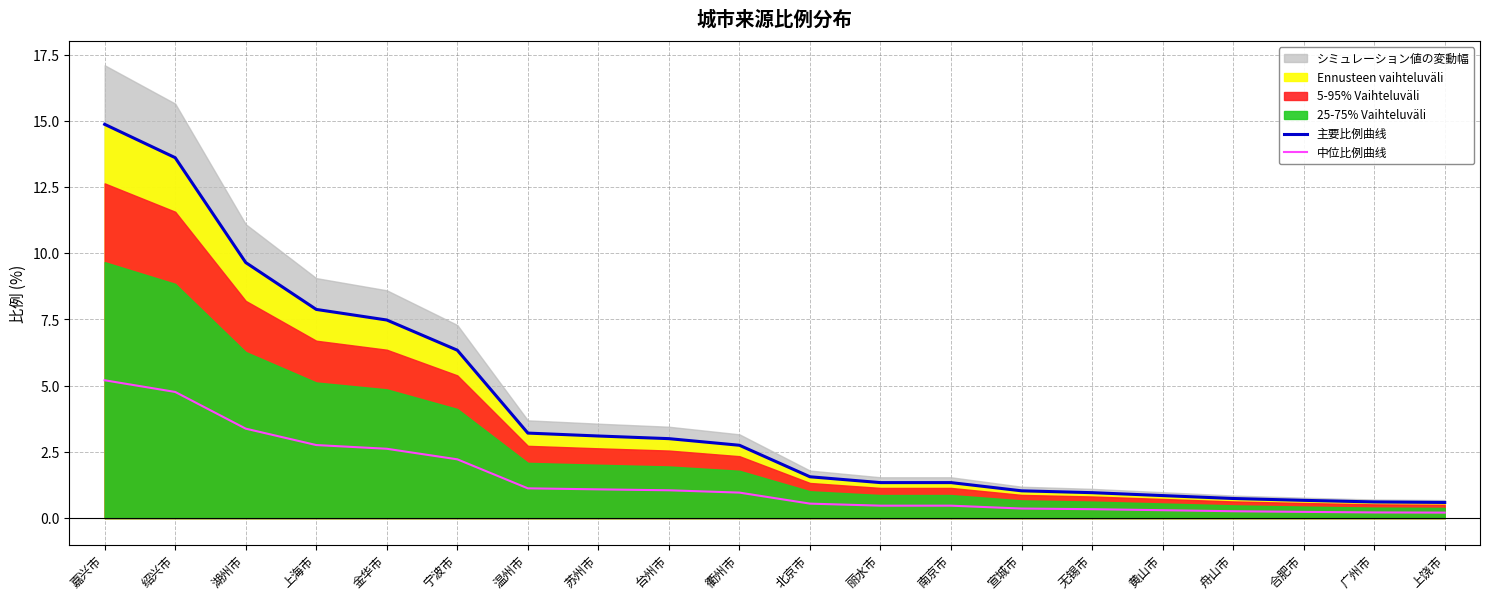

What is the difference between the 中位比例曲线 values at 南京市 and 衢州市?

0.5